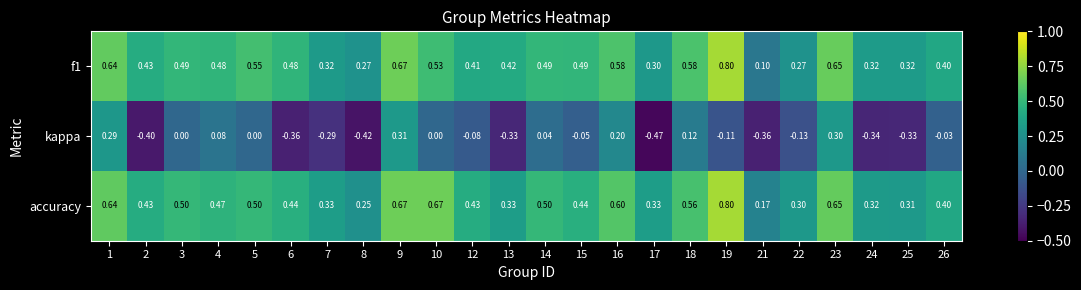

Is the value of accuracy at 14 greater than the value of kappa at 4?

Yes